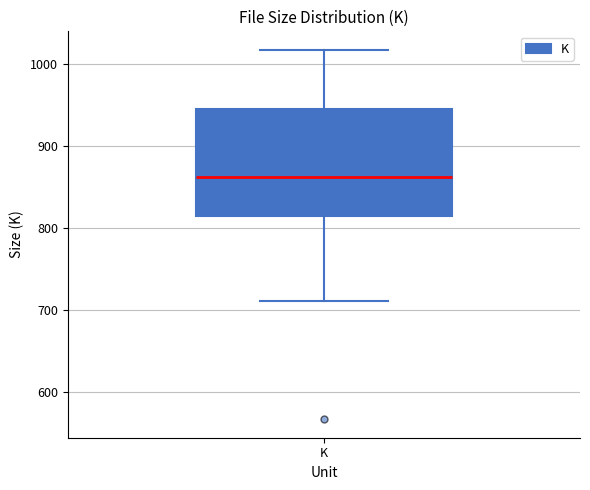

Read this box plot against the y-axis: the position of the median line, the range covered by the box, and the ends of both whiskers. The values are not printed on the chart, so give them approximately, as read against the axis.

median 860, box 810 to 950, whiskers 710 to 1020